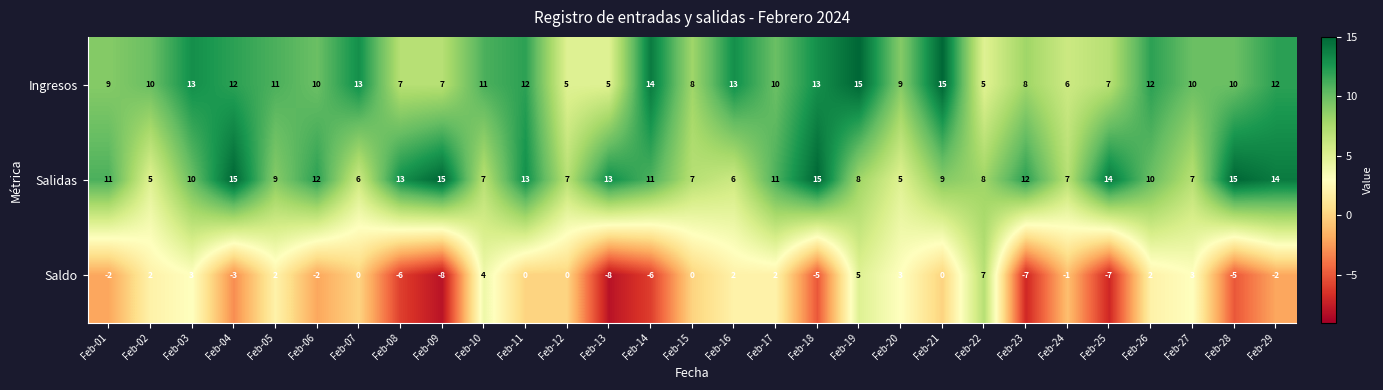

Rank the series at Feb-15 from lowest to highest value.

Saldo, Salidas, Ingresos